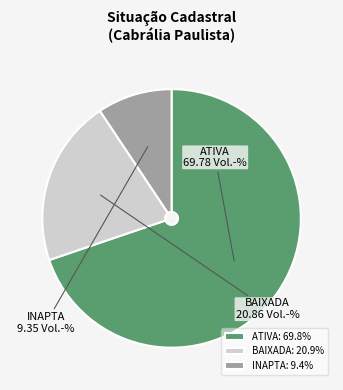

Count the number of slices in the pie.

3